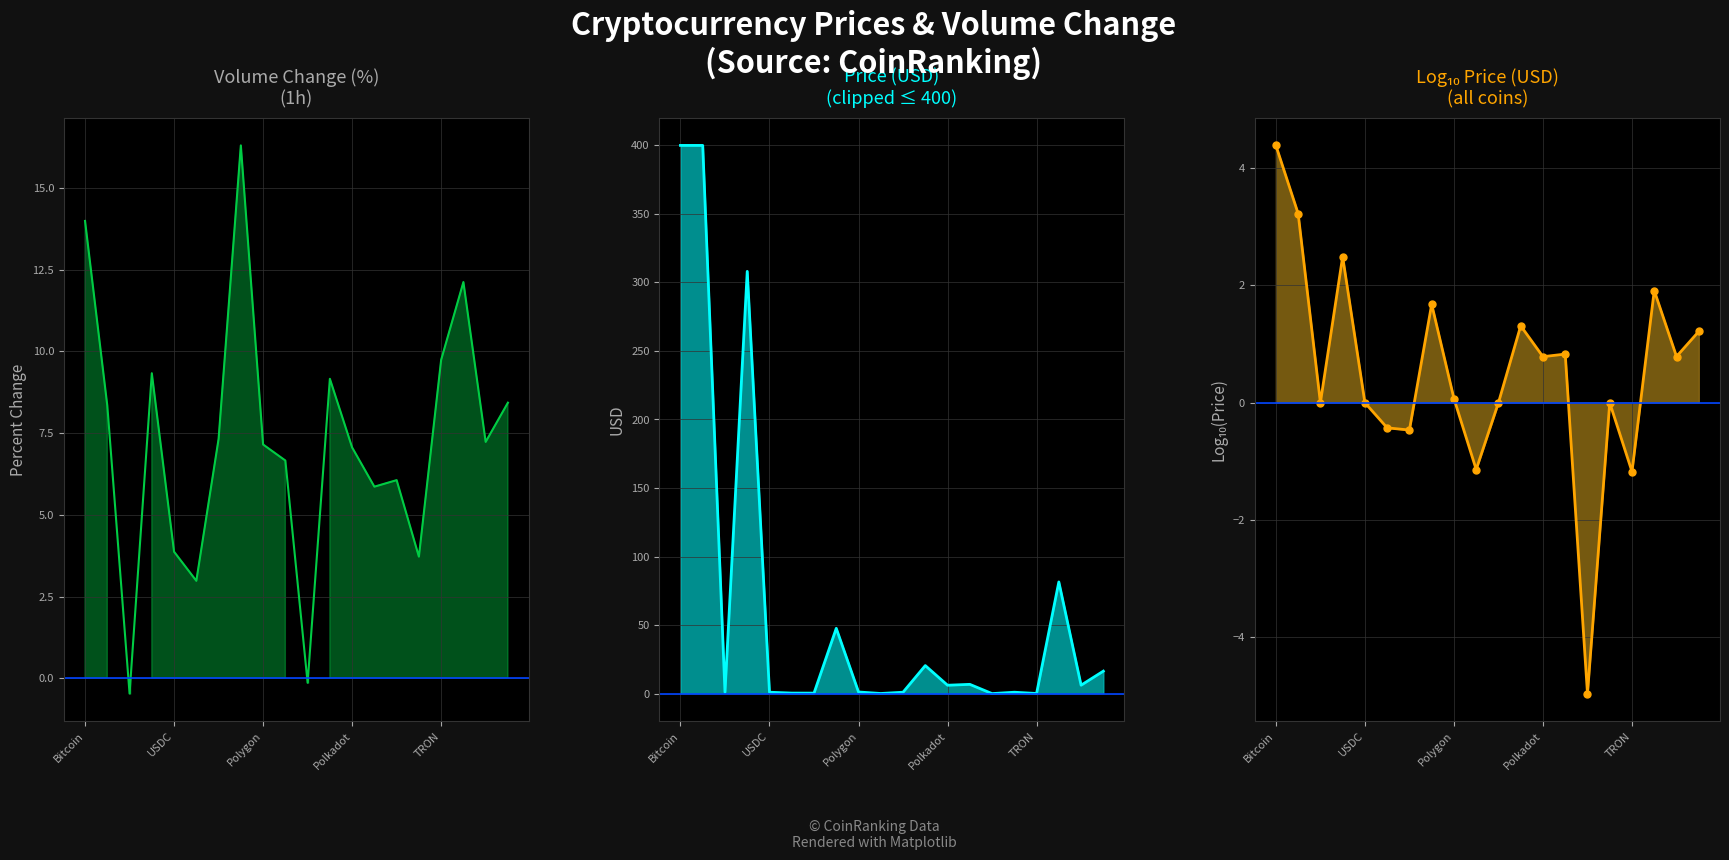

Read the Price_log value at Polygon.

0.1